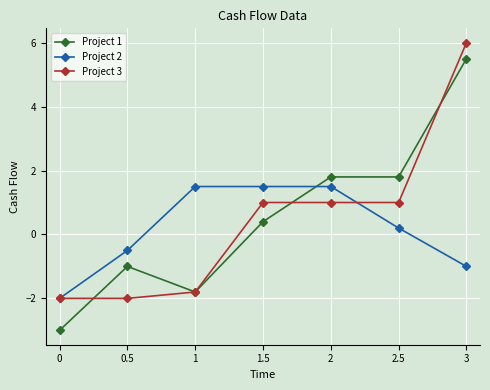

How many data points in Project 2 are above 0?

4